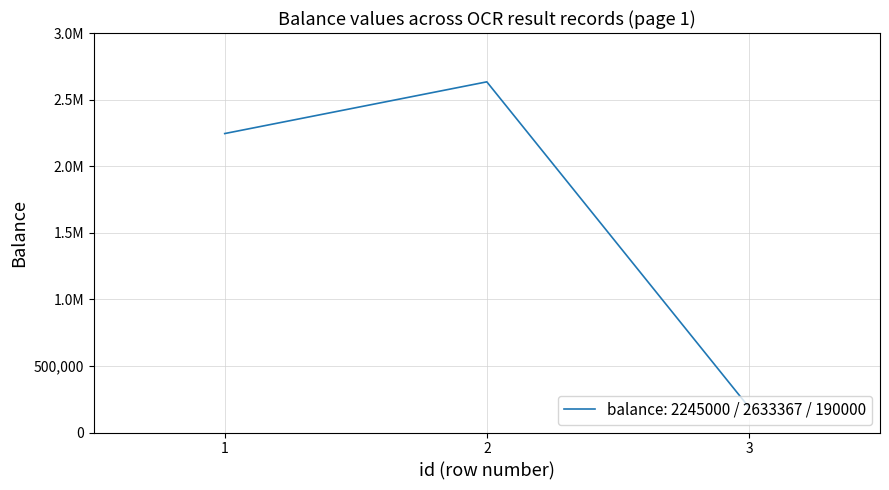

Does the chart have visible grid lines?

Yes